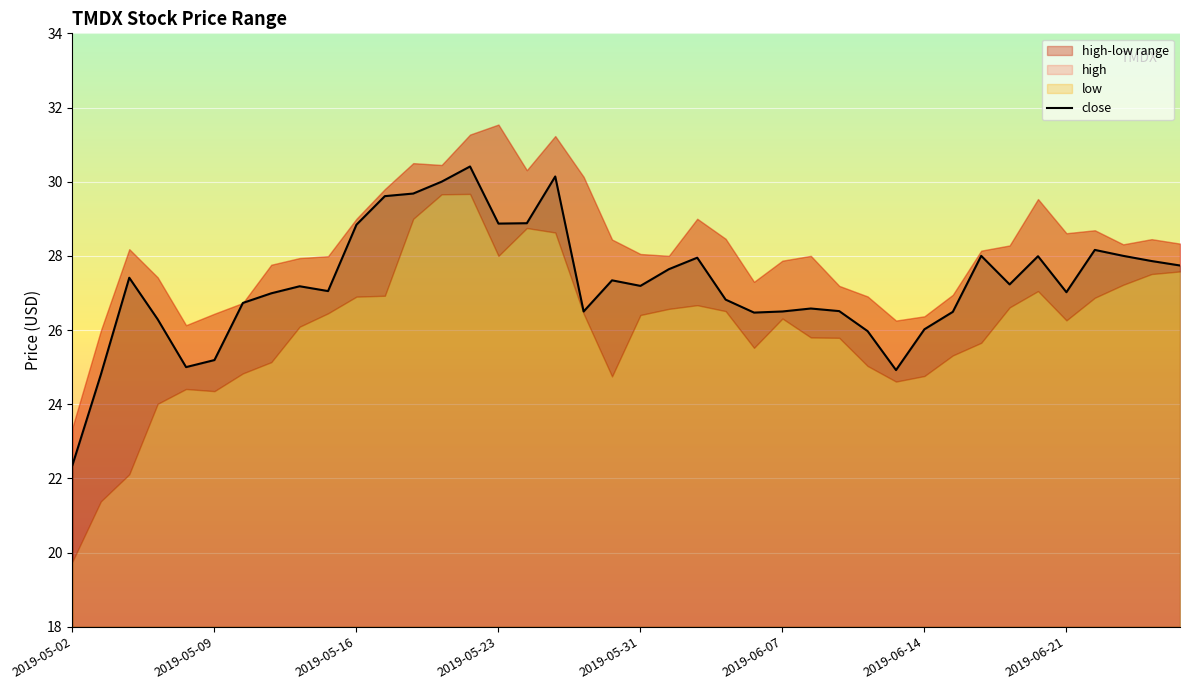

What is the greatest value displayed?

30.4